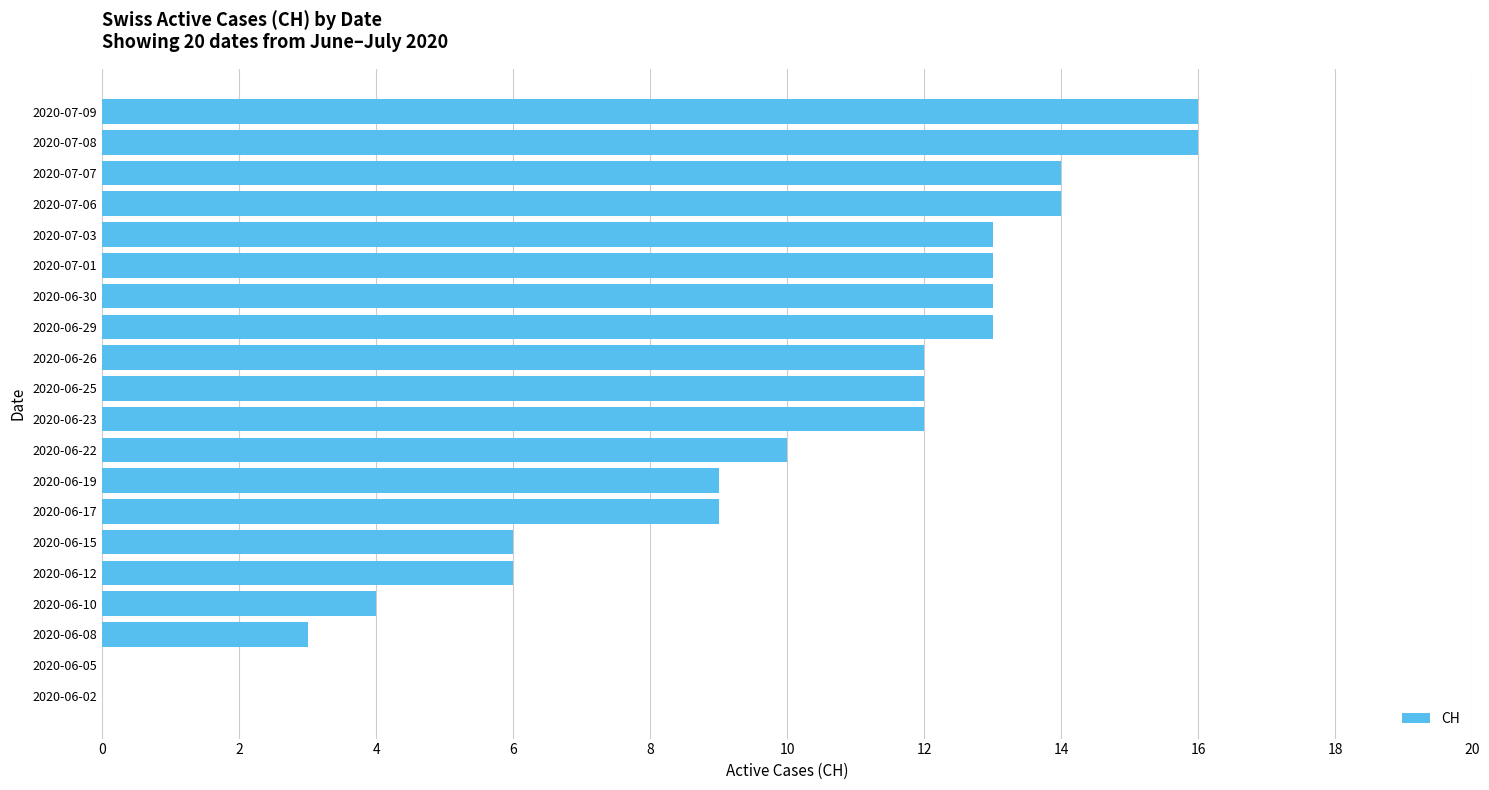

How many categories are shown in the chart?

20